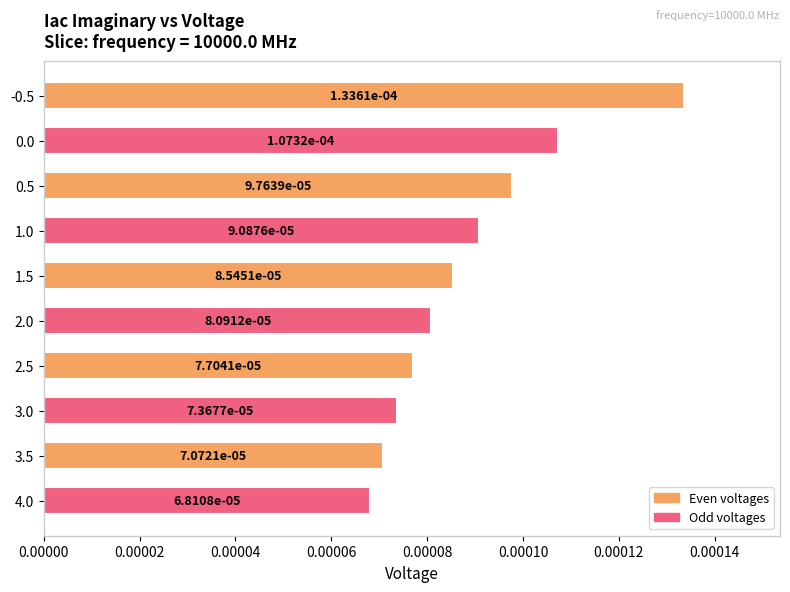

Which label corresponds to the smallest value in the chart?

4.0